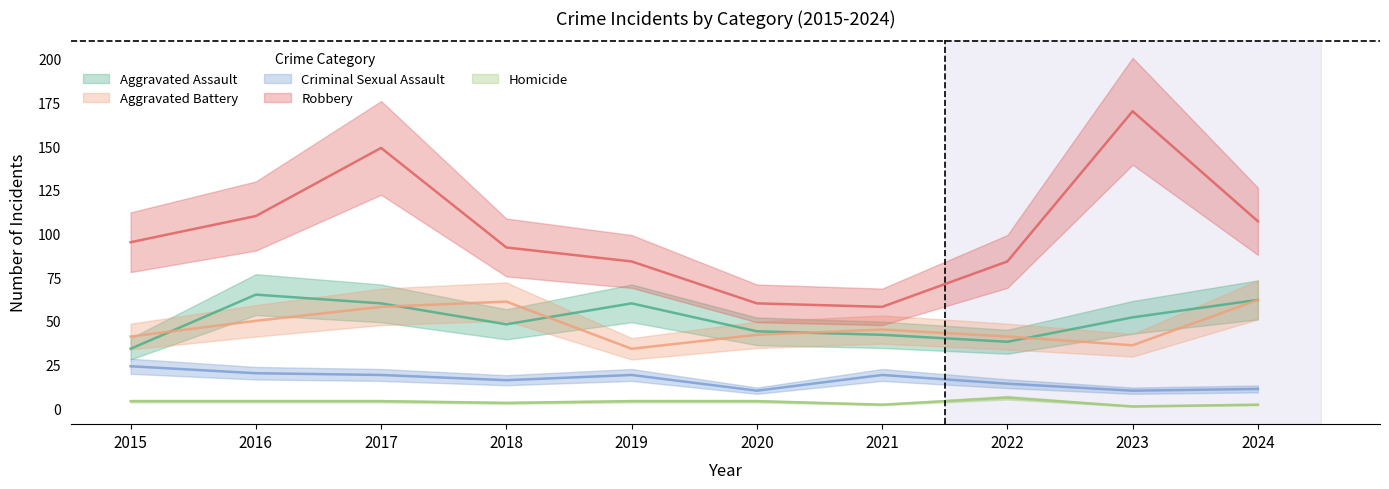

What are all the series names shown in the legend?

Aggravated Assault, Aggravated Battery, Criminal Sexual Assault, Robbery, Homicide